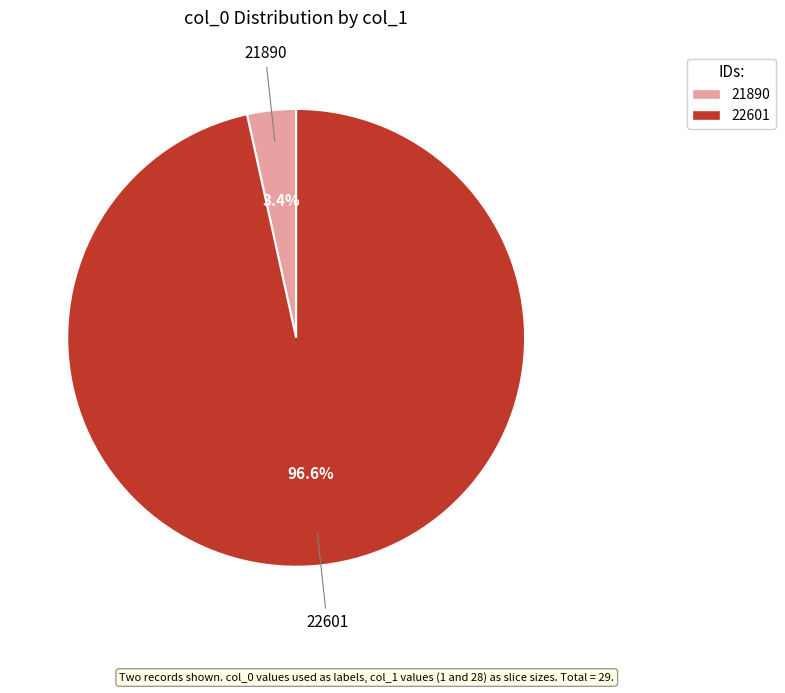

Between 21890 and 22601, which is larger?

22601